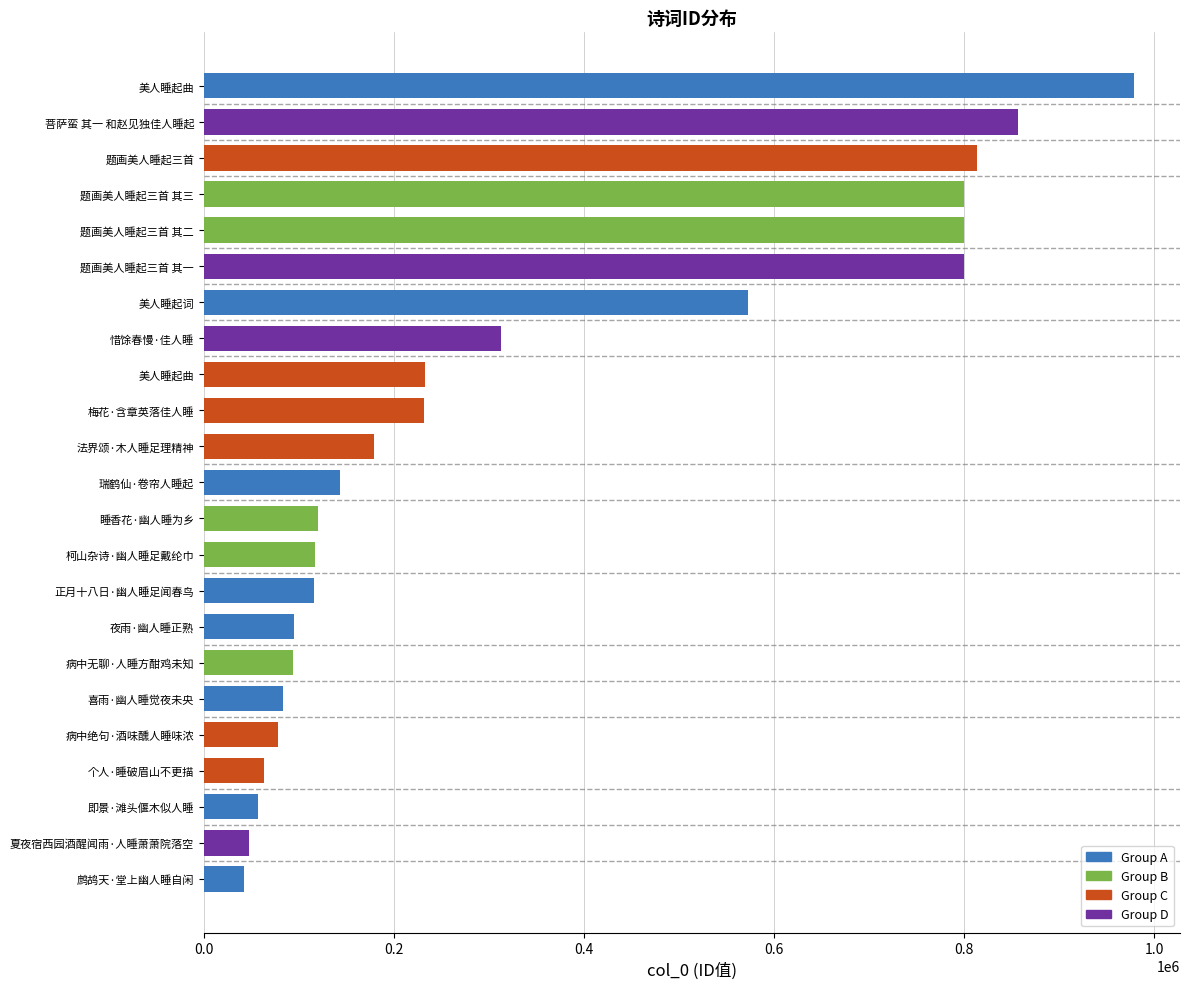

How many data points are less than 143109?

11